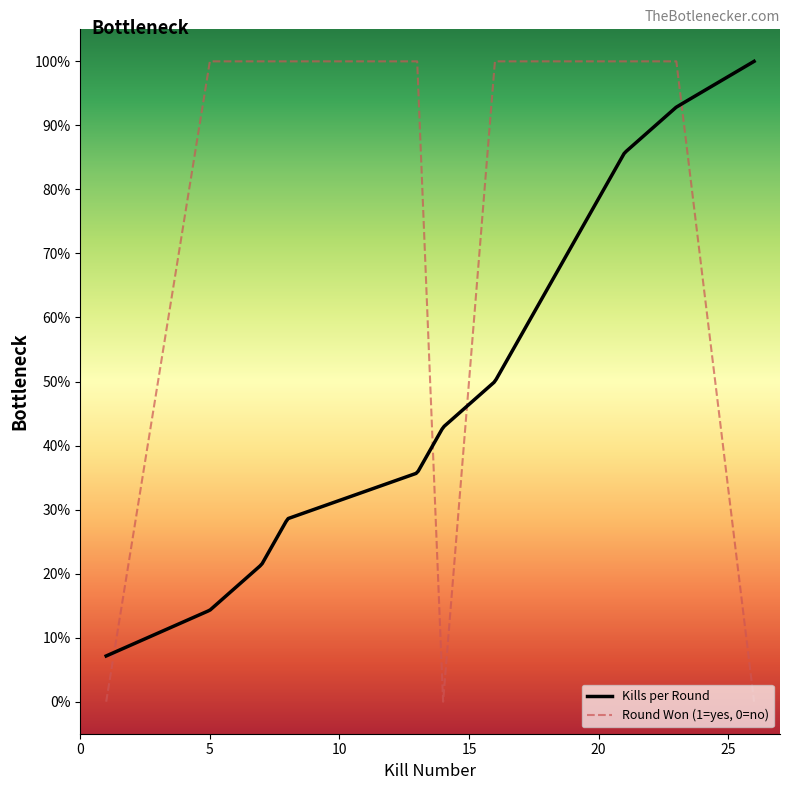

Does the chart have visible grid lines?

No